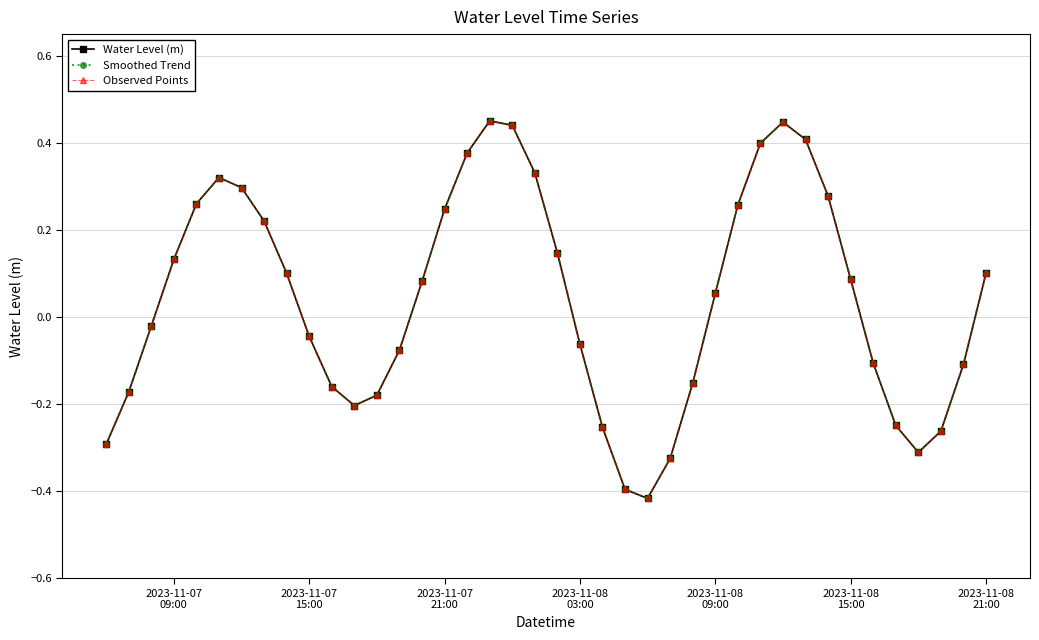

Which series has the largest total across all categories?

Water Level (m)